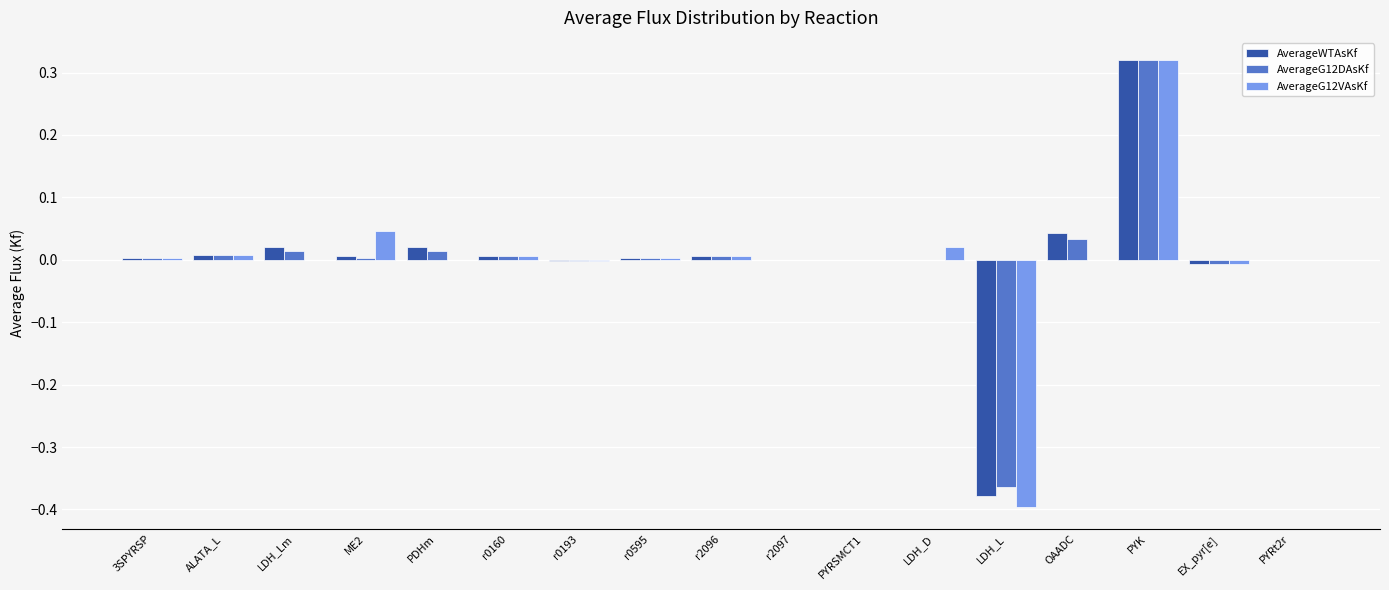

At which category is the sum across all series the highest?

PYK